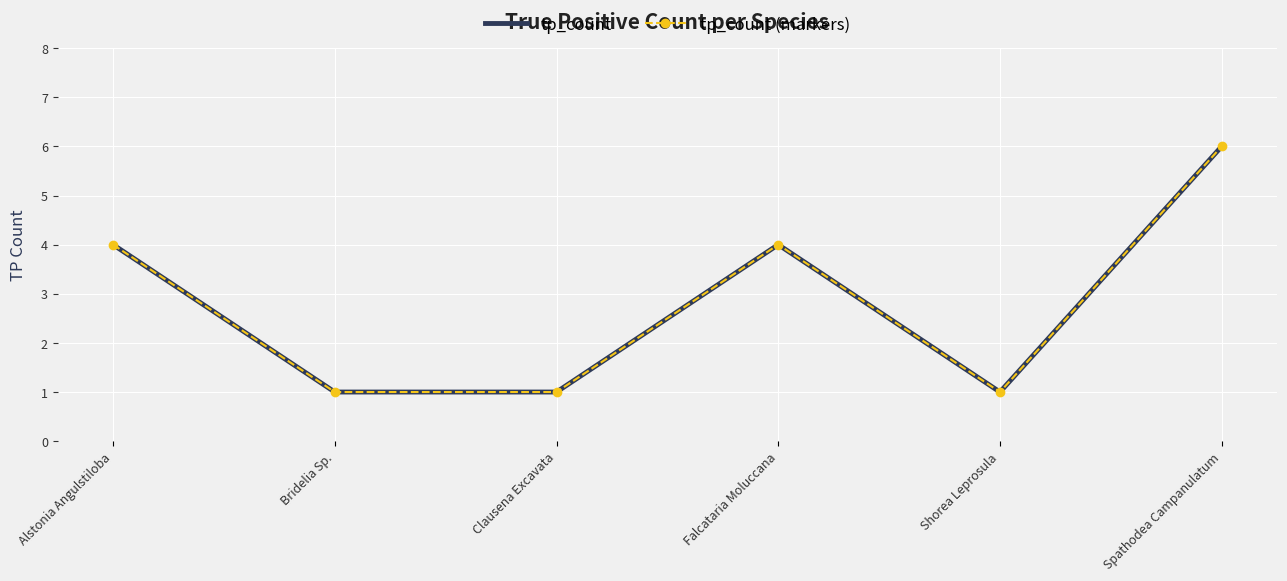

Which has a higher value, Shorea Leprosula or Falcataria Moluccana?

Falcataria Moluccana